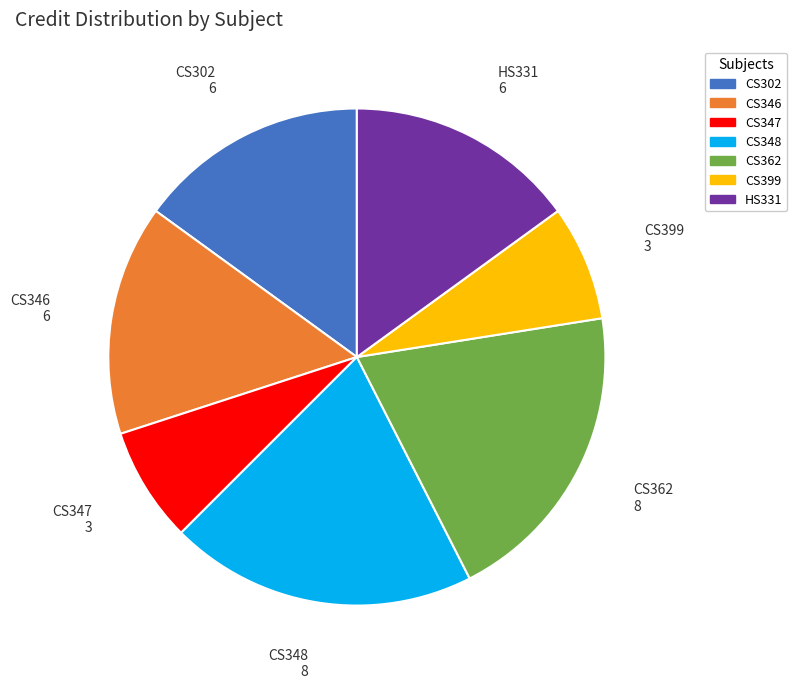

Is there a majority slice in this chart?

No